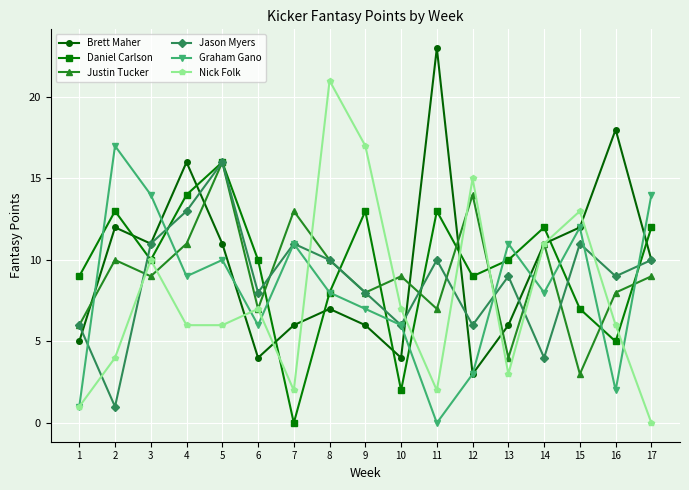

Count the number of categories in the chart.

17